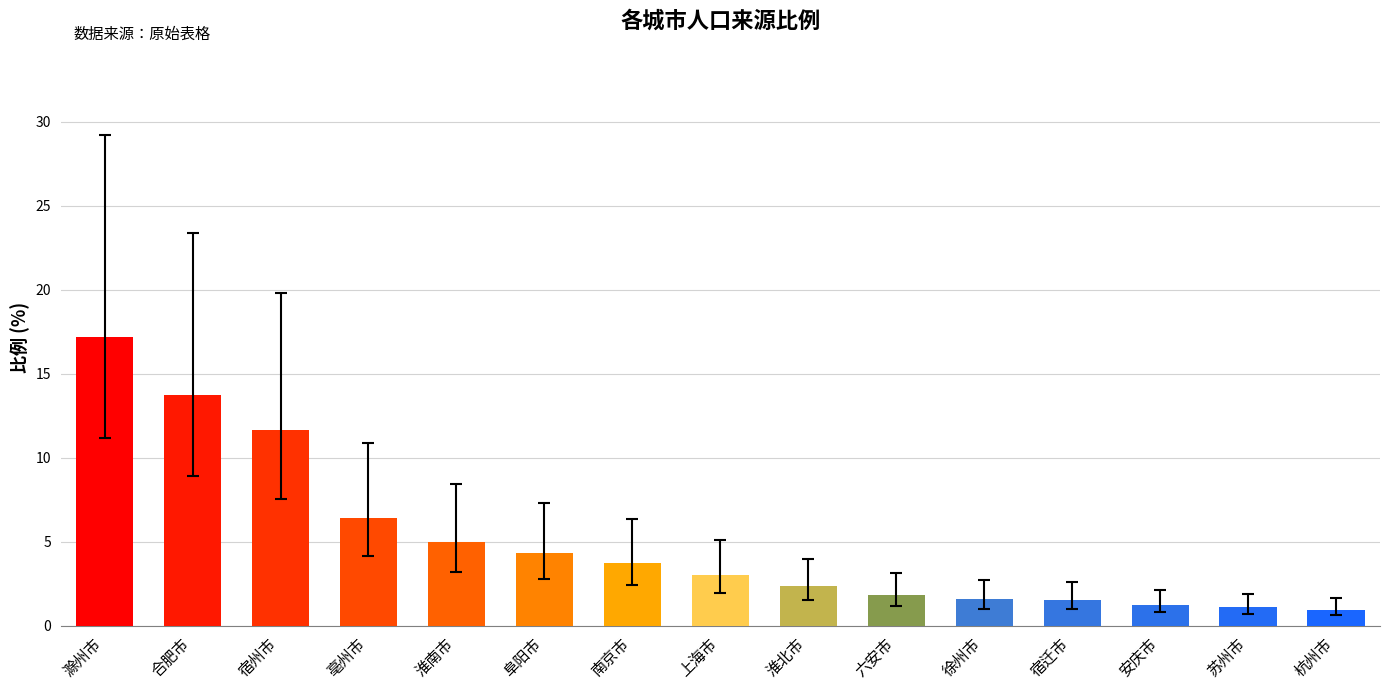

How many values are below 3?

7